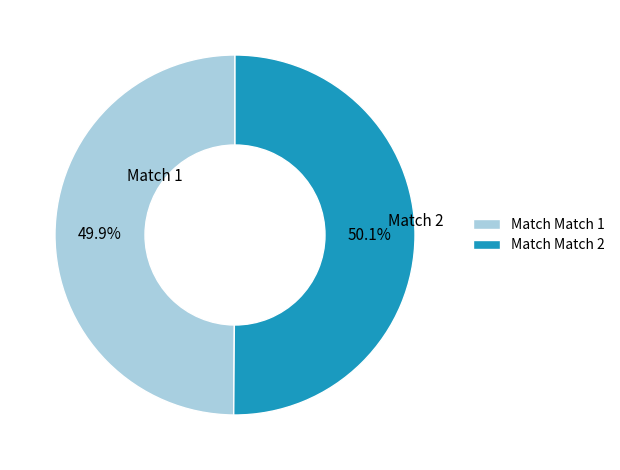

To the nearest percent, what is the average slice percentage?

50%